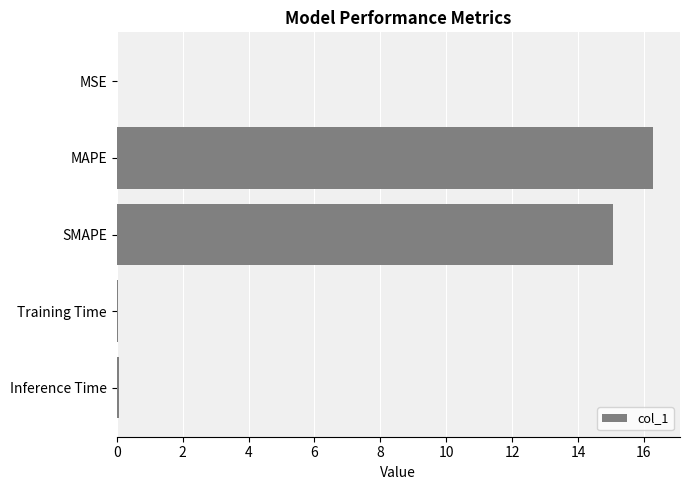

At which label is the value closest to 8?

SMAPE